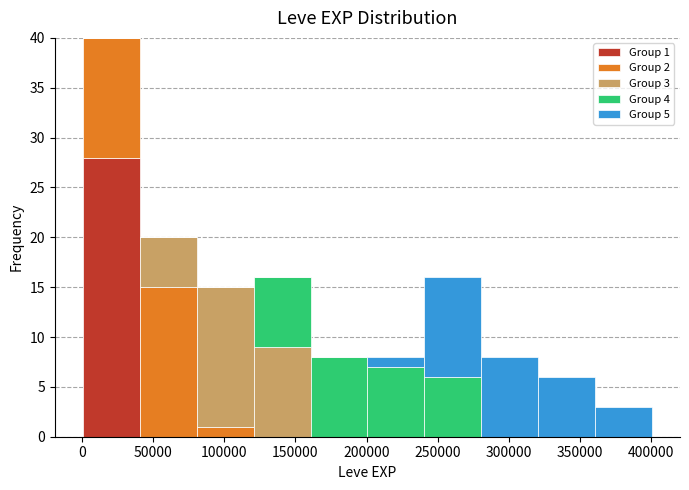

Which range on the x-axis has the tallest stacked bar (by total height)?

0 to 40000